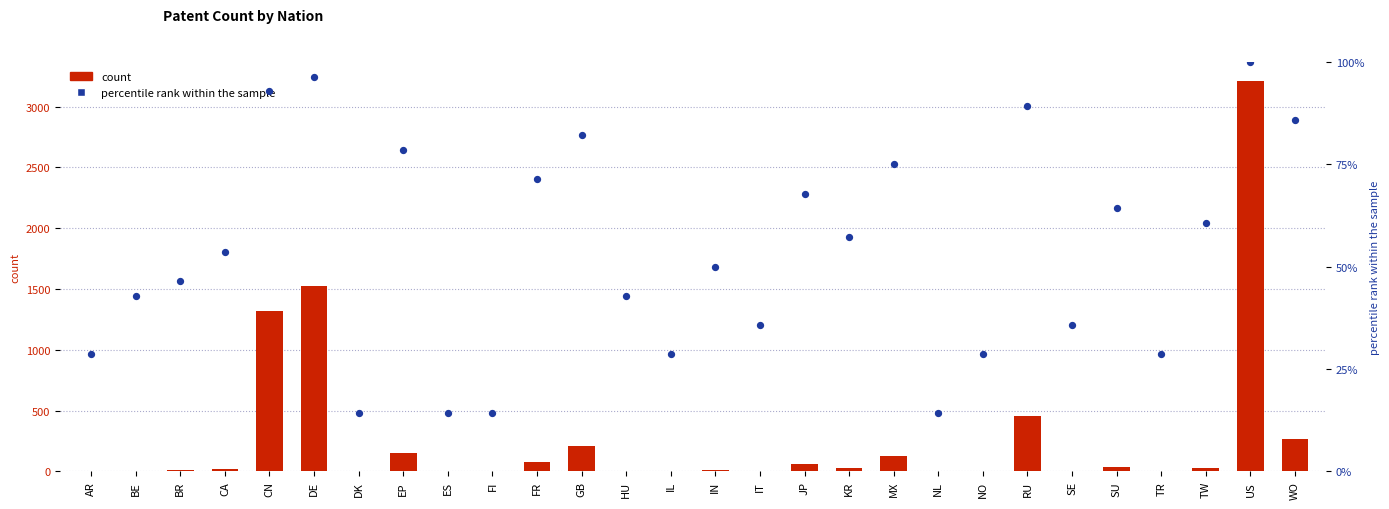

At how many categories does at least one series exceed 1072?

3